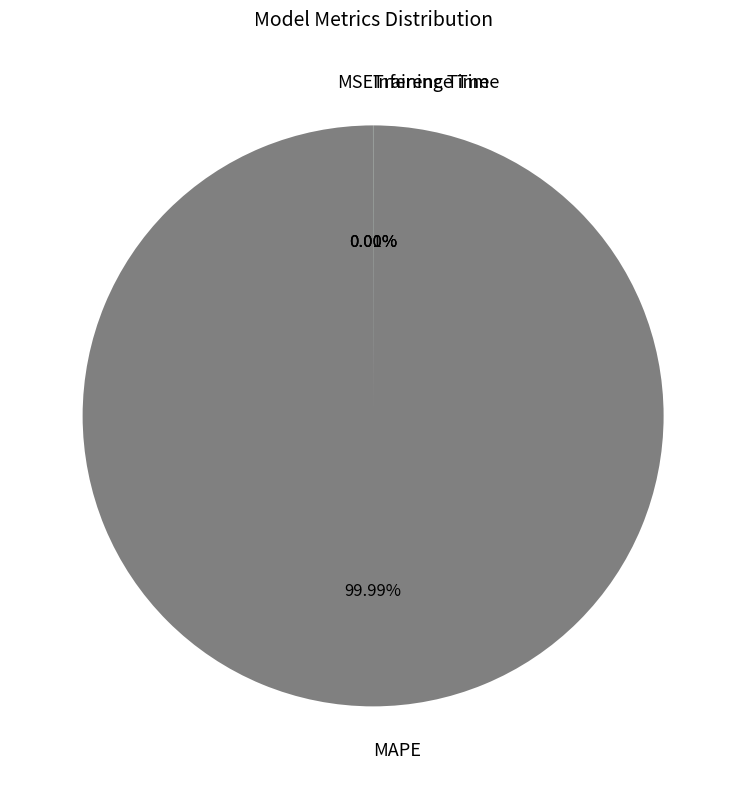

What is the largest slice in the pie chart?

MAPE